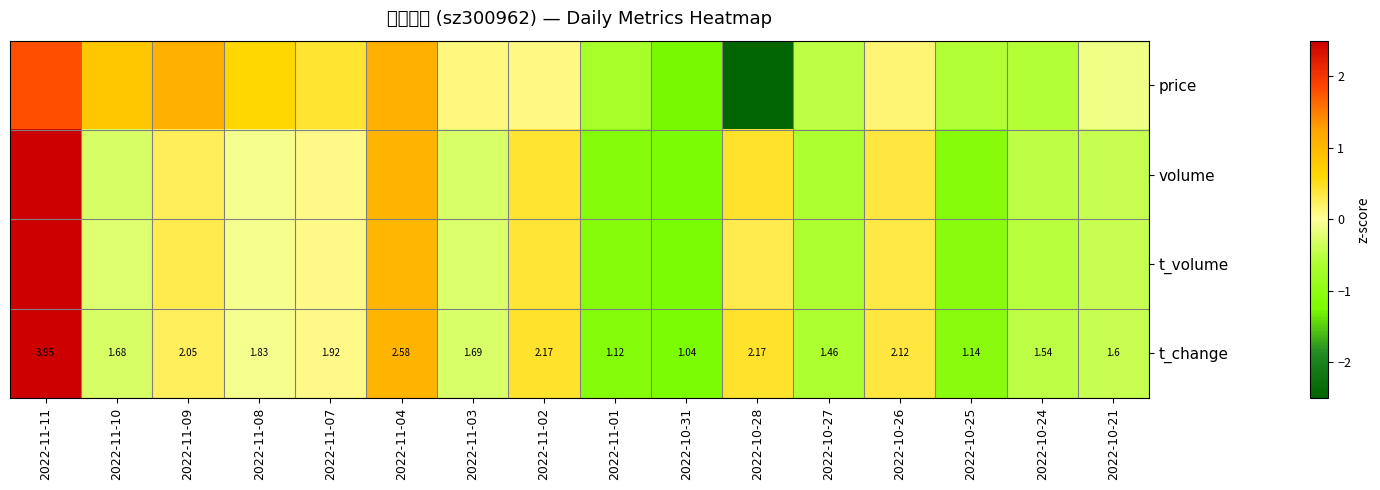

How many values in the t_volume series are below 0?

9